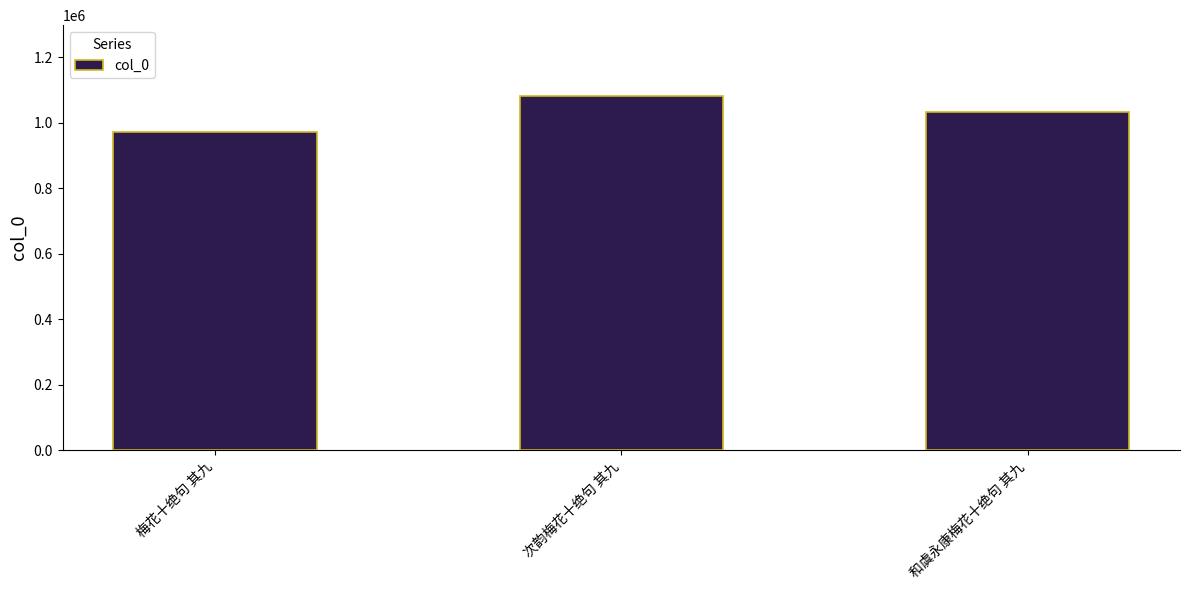

What is the label of the 2nd bar from the left?

次韵梅花十绝句 其九